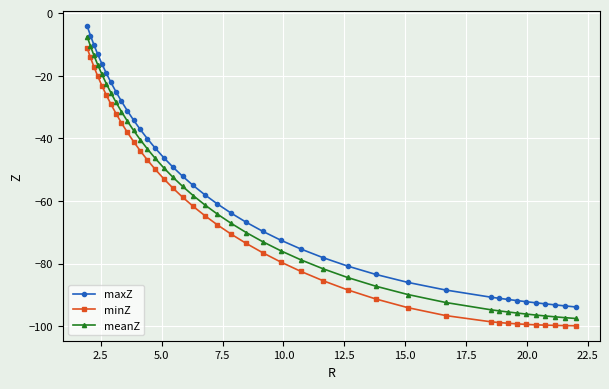

What is the sum of all minZ values?

-2621.8